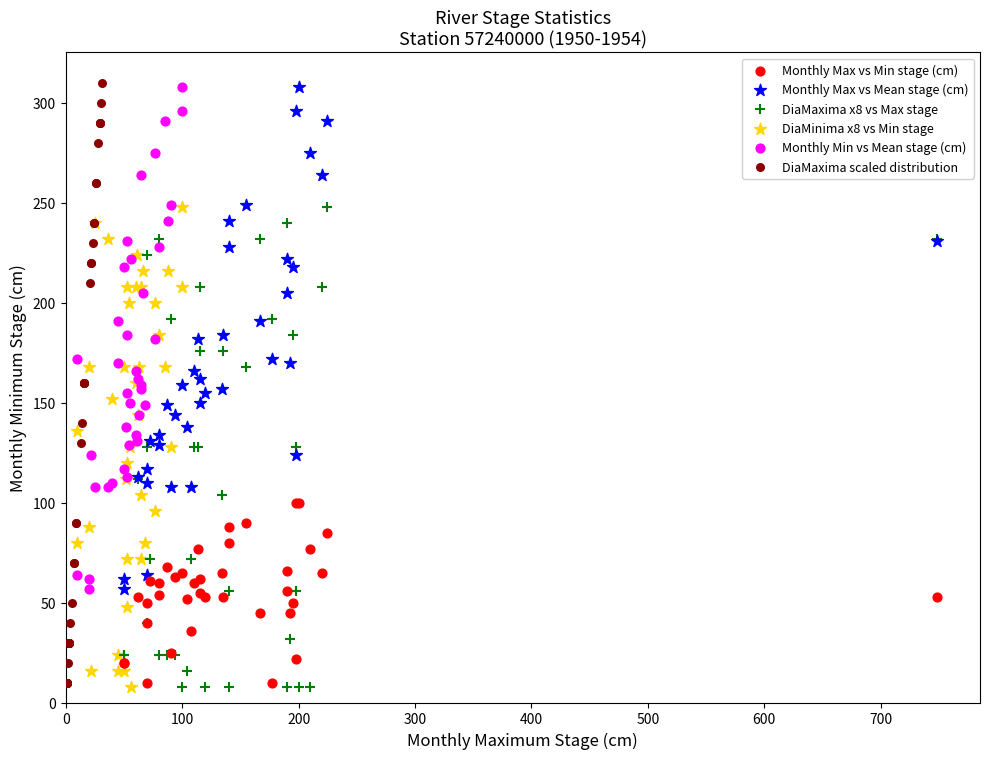

Which series has the largest Y range (max minus min)?

DiaMaxima scaled distribution